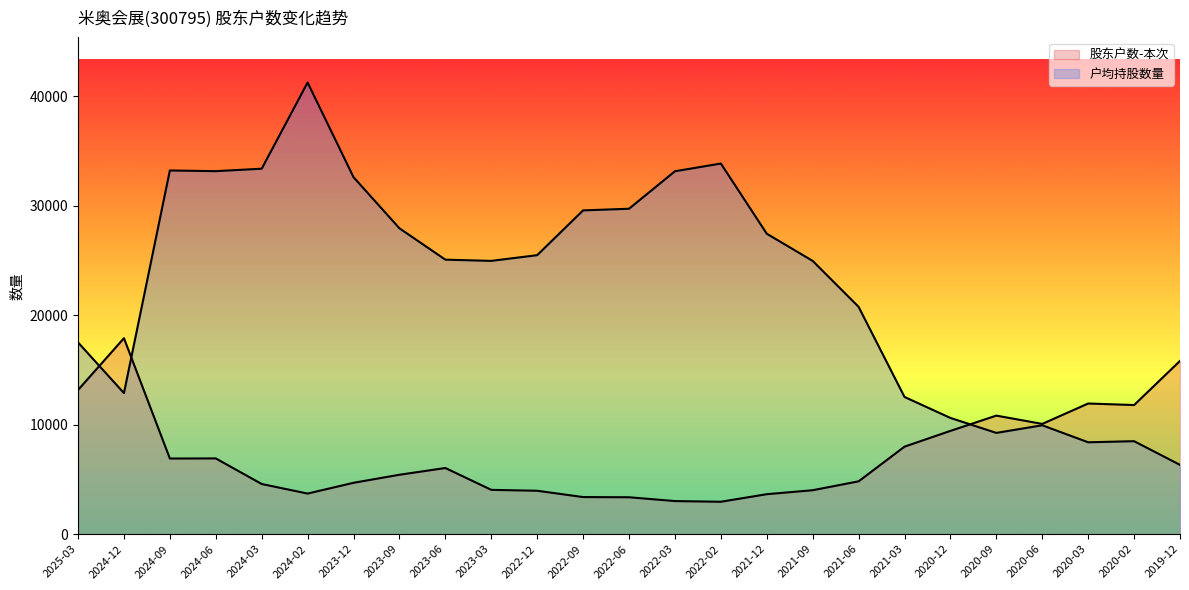

Where do 户均持股数量 and 股东户数-本次 first cross each other?

2025-03 and 2024-12